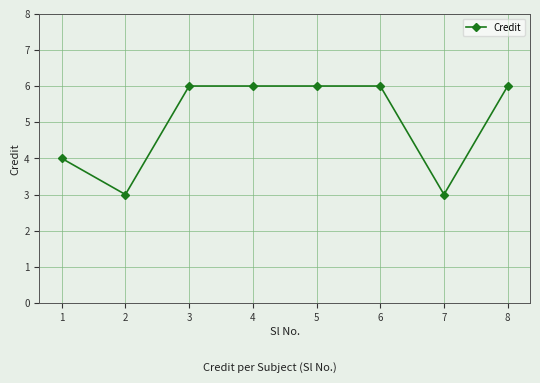

What is the maximum value shown in the chart?

6